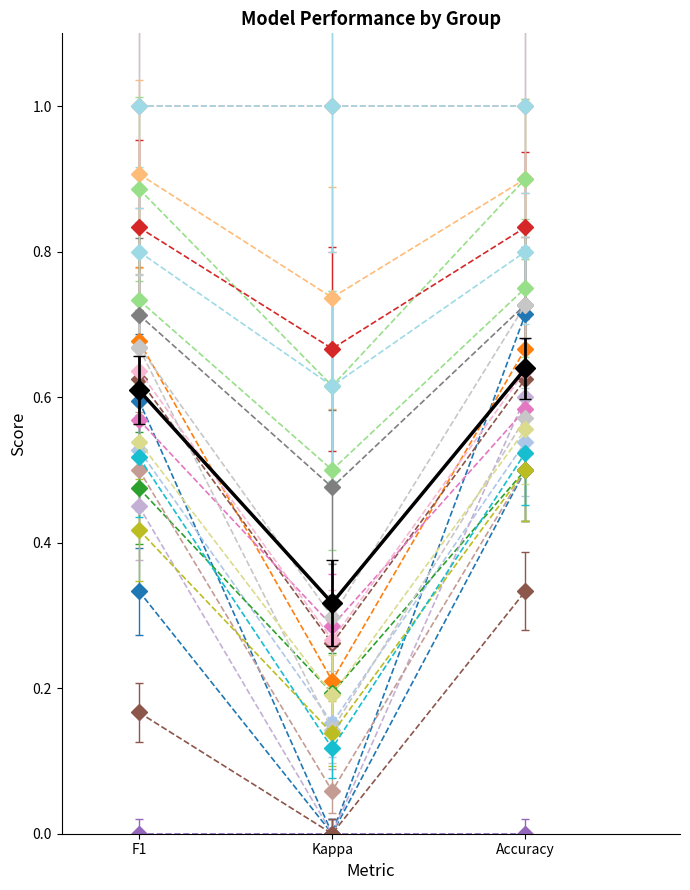

Does the chart have visible grid lines?

No